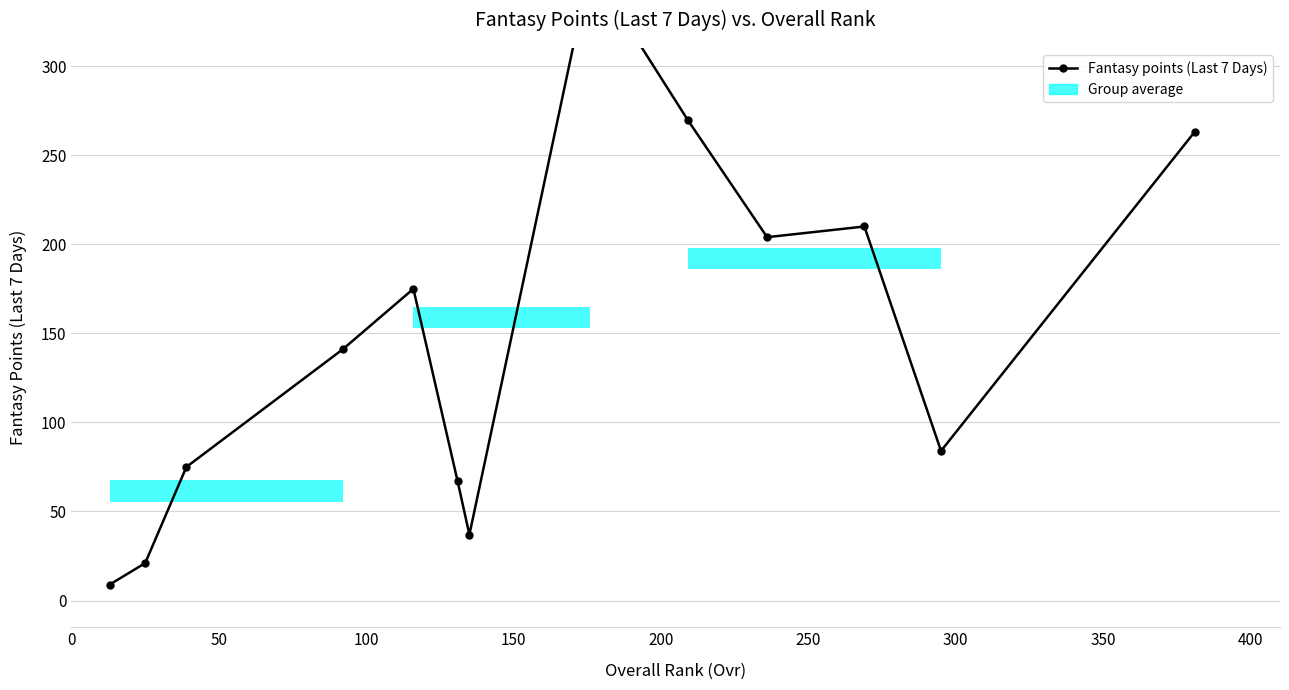

How many lines are shown in the chart?

1